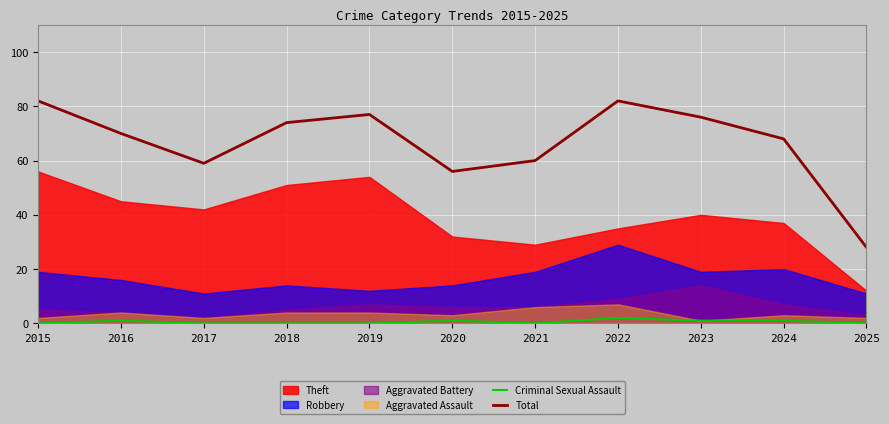

True or false: Criminal Sexual Assault and Total cross at least once.

False